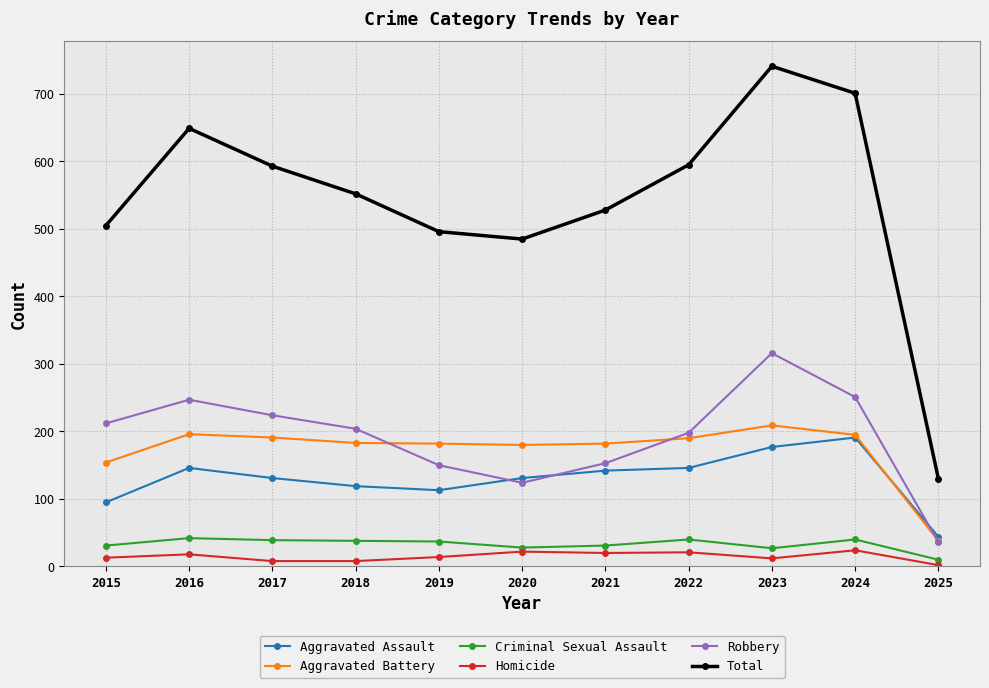

Where is the first local minimum for Robbery?

2020